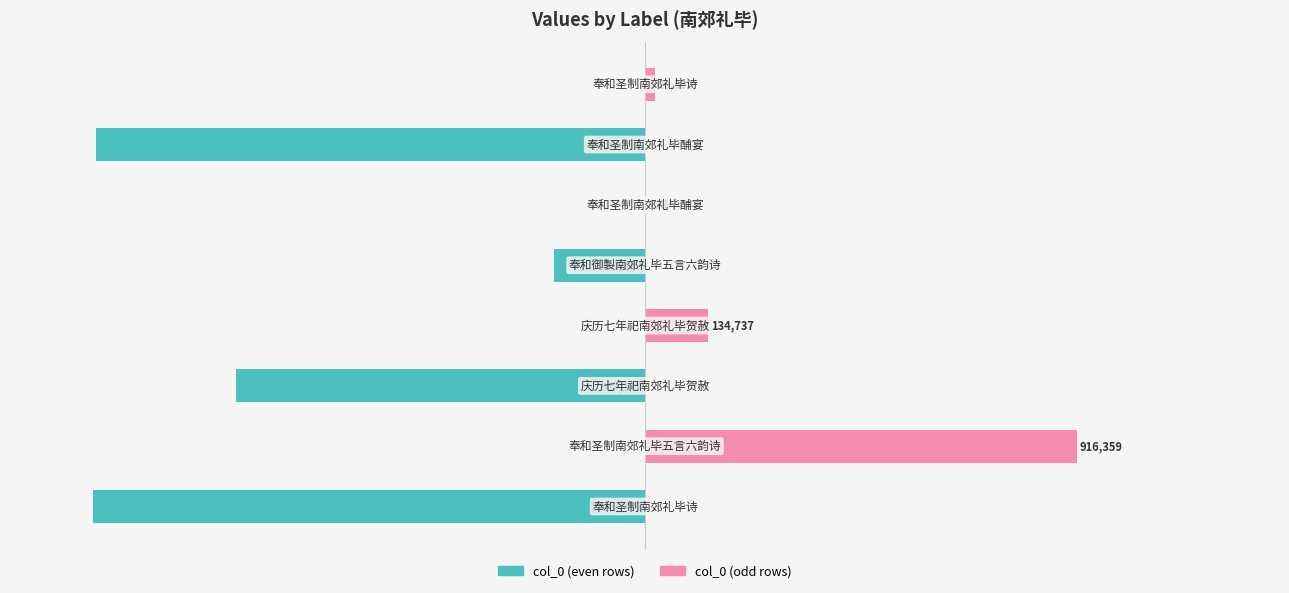

What is the value of the col_0 (odd rows) bar at the 4th from the left?

11.5